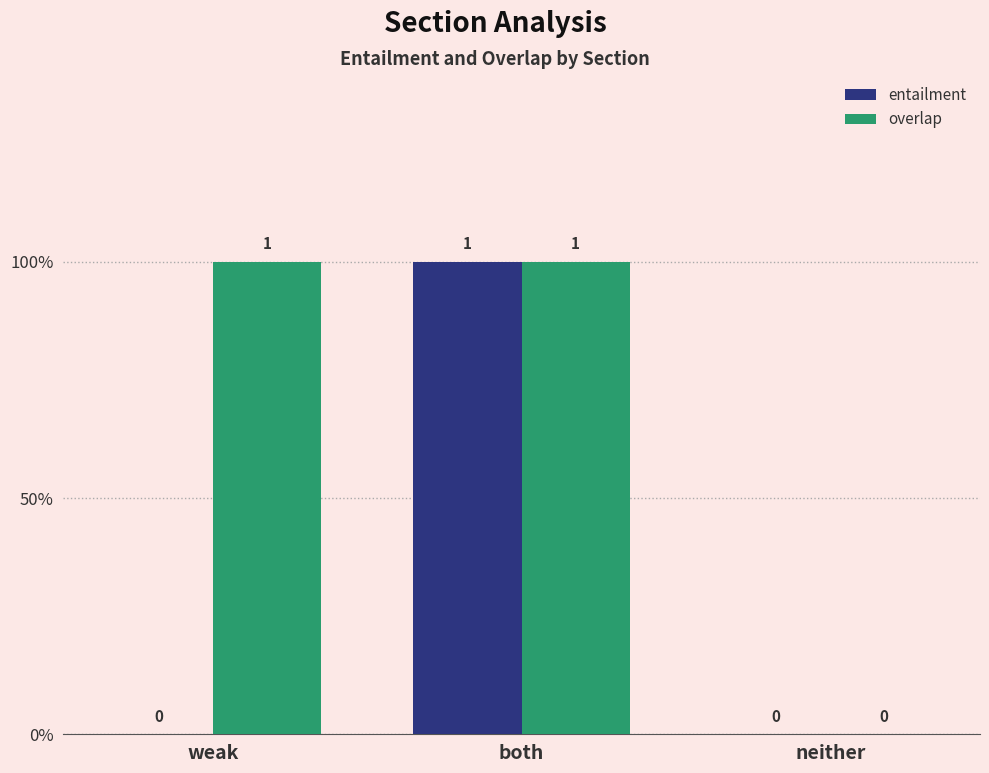

Where is entailment nearest to the value 0?

weak